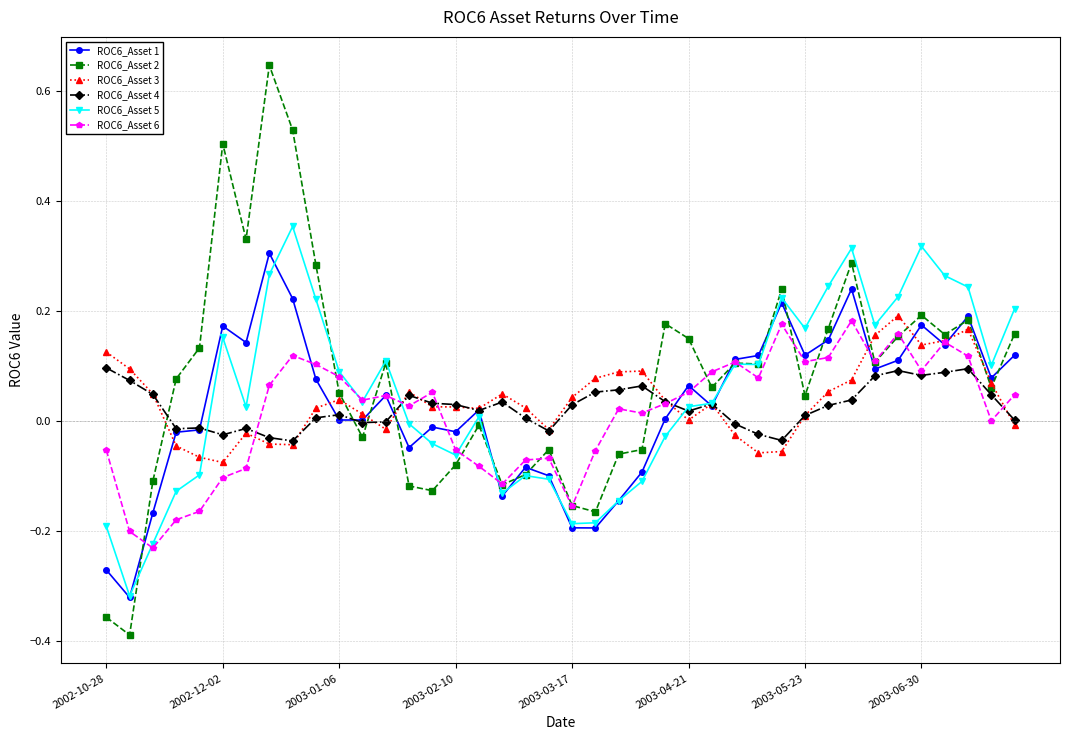

How many categories are shown in the chart?

40